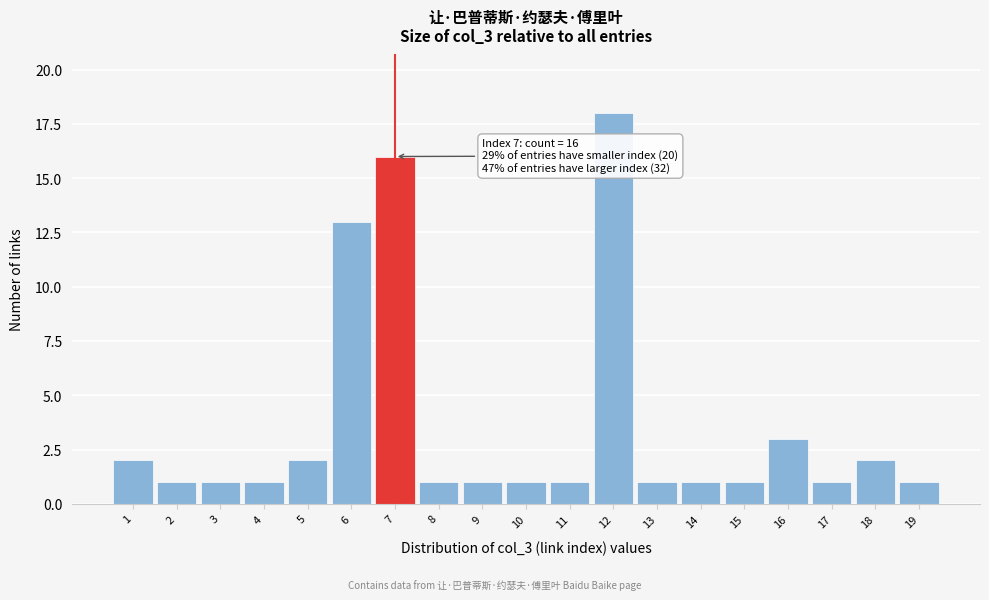

Reading left to right, extract all data points from this chart.

1=2	2=1	3=1	4=1	5=2	6=13	7=16	8=1	9=1	10=1	11=1	12=18	13=1	14=1	15=1	16=3	17=1	18=2	19=1